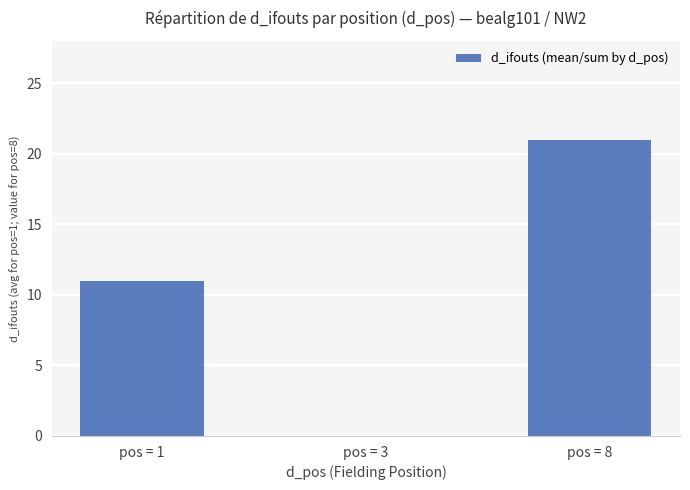

Count the number of data series in this chart.

1